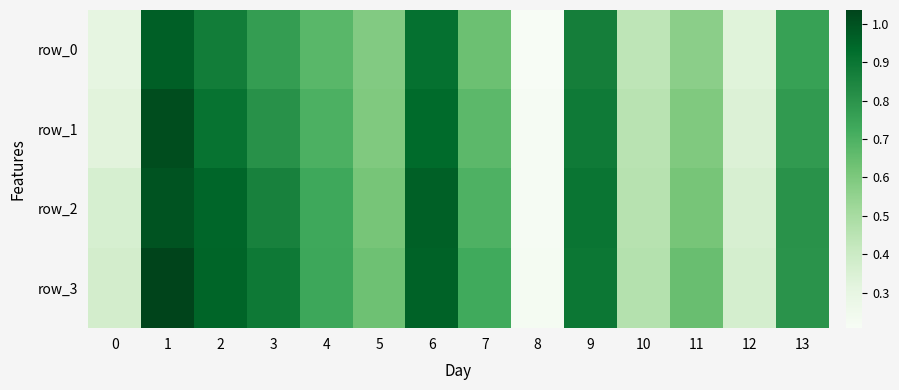

The value of row_0 at 2 is 1.4. True or false?

False